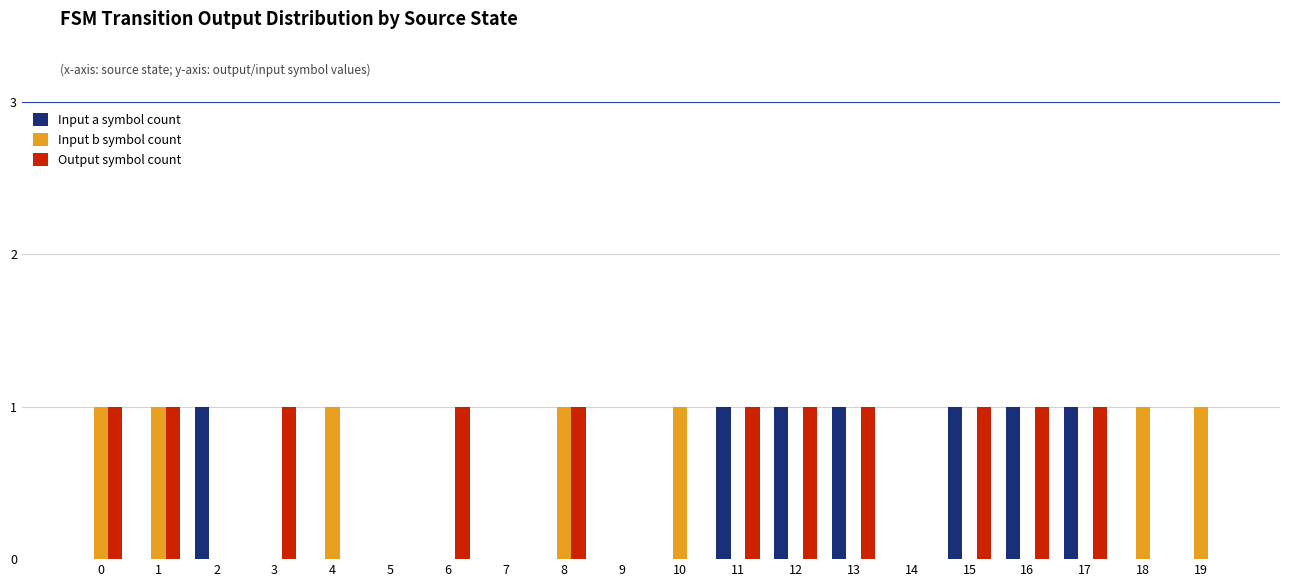

Which series has the largest total across all categories?

Output symbol count